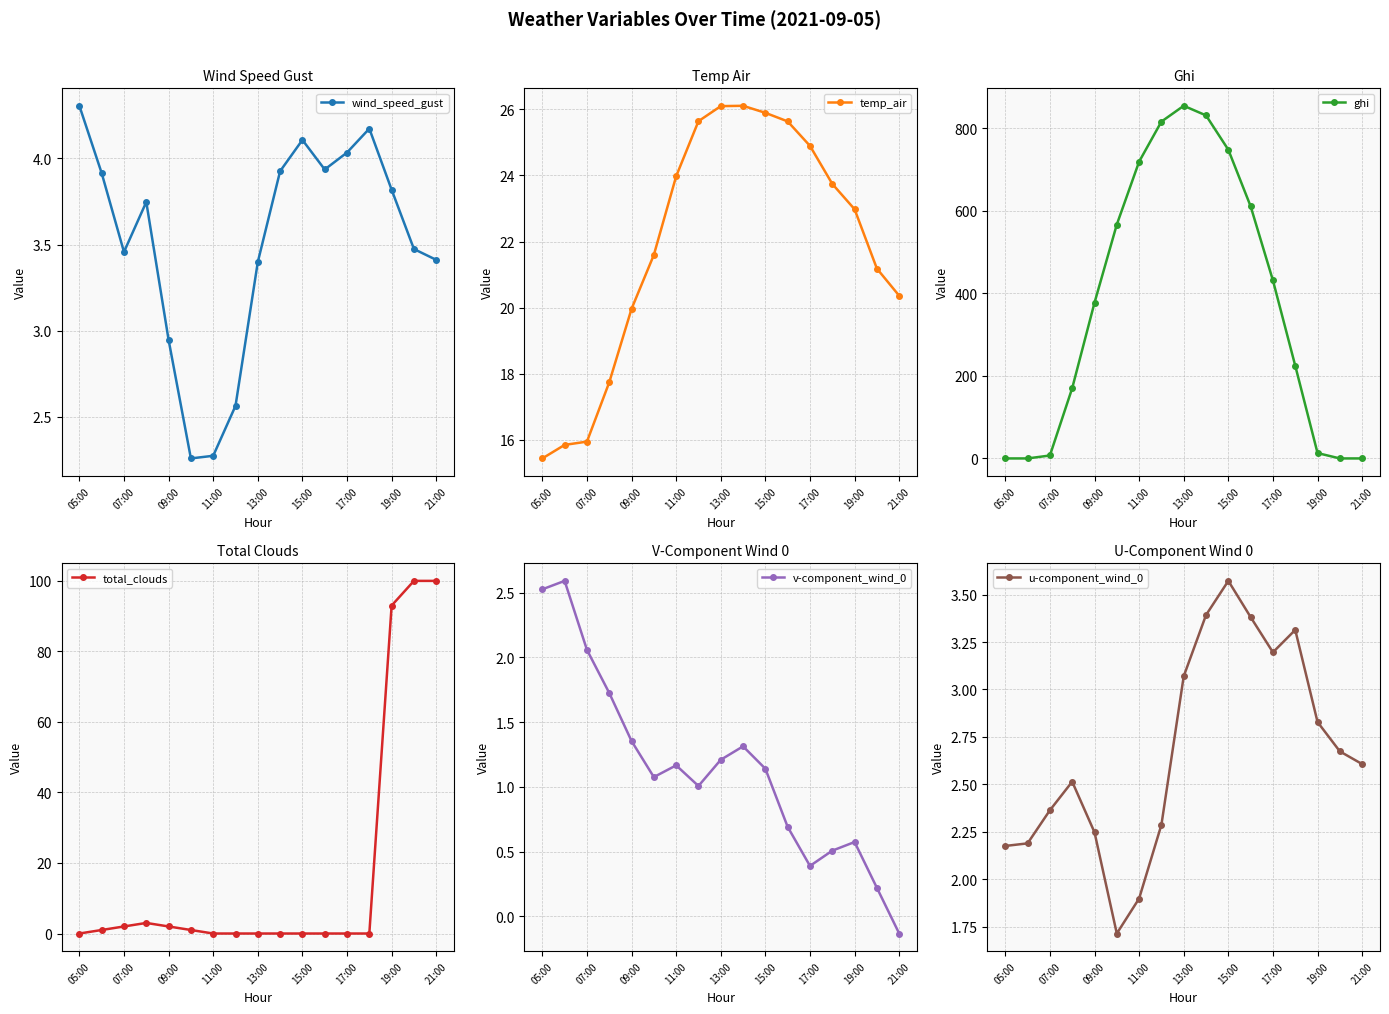

At which label is temp_air closest to 20?

09:00